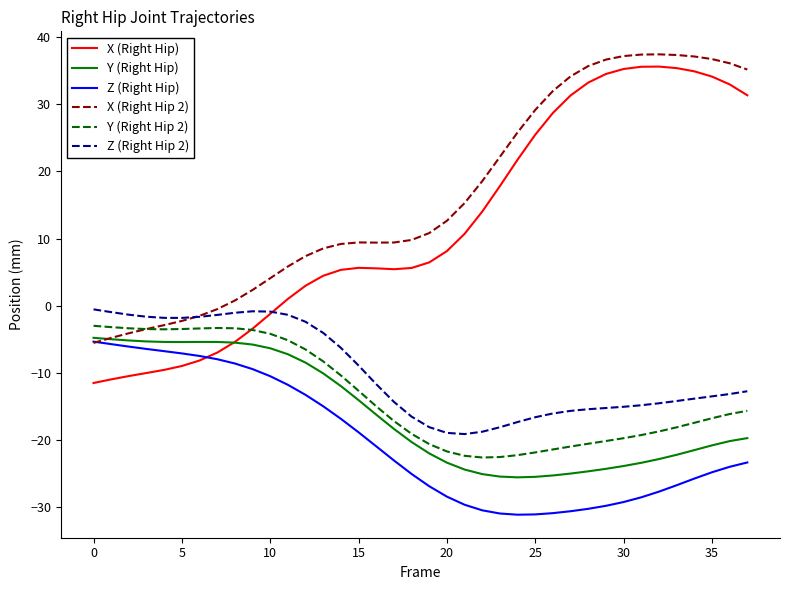

What is the maximum value shown in the chart?

37.4